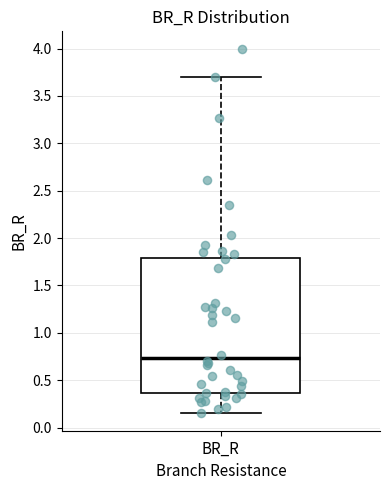

Read this box plot against the y-axis: the position of the median line, the range covered by the box, and the ends of both whiskers. The values are not printed on the chart, so give them approximately, as read against the axis.

median 0.75, box 0.35 to 1.80, whiskers 0.15 to 3.70